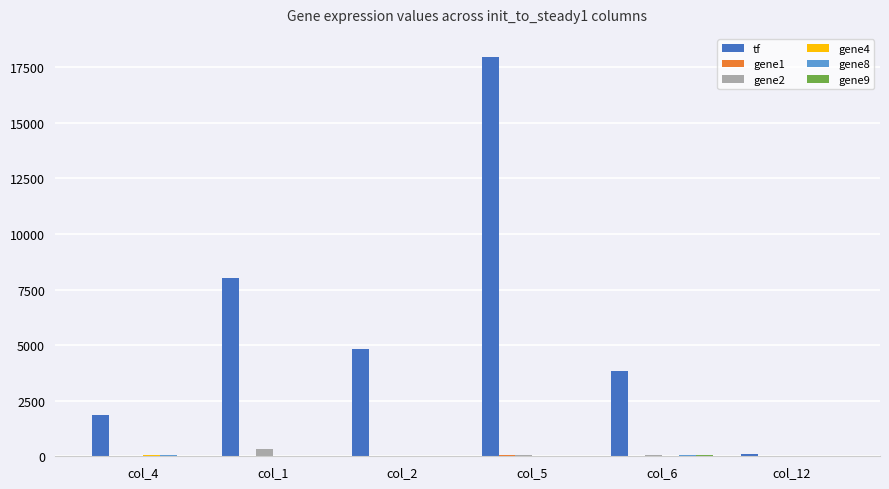

Between col_5 and col_12, which series saw the biggest shift?

tf